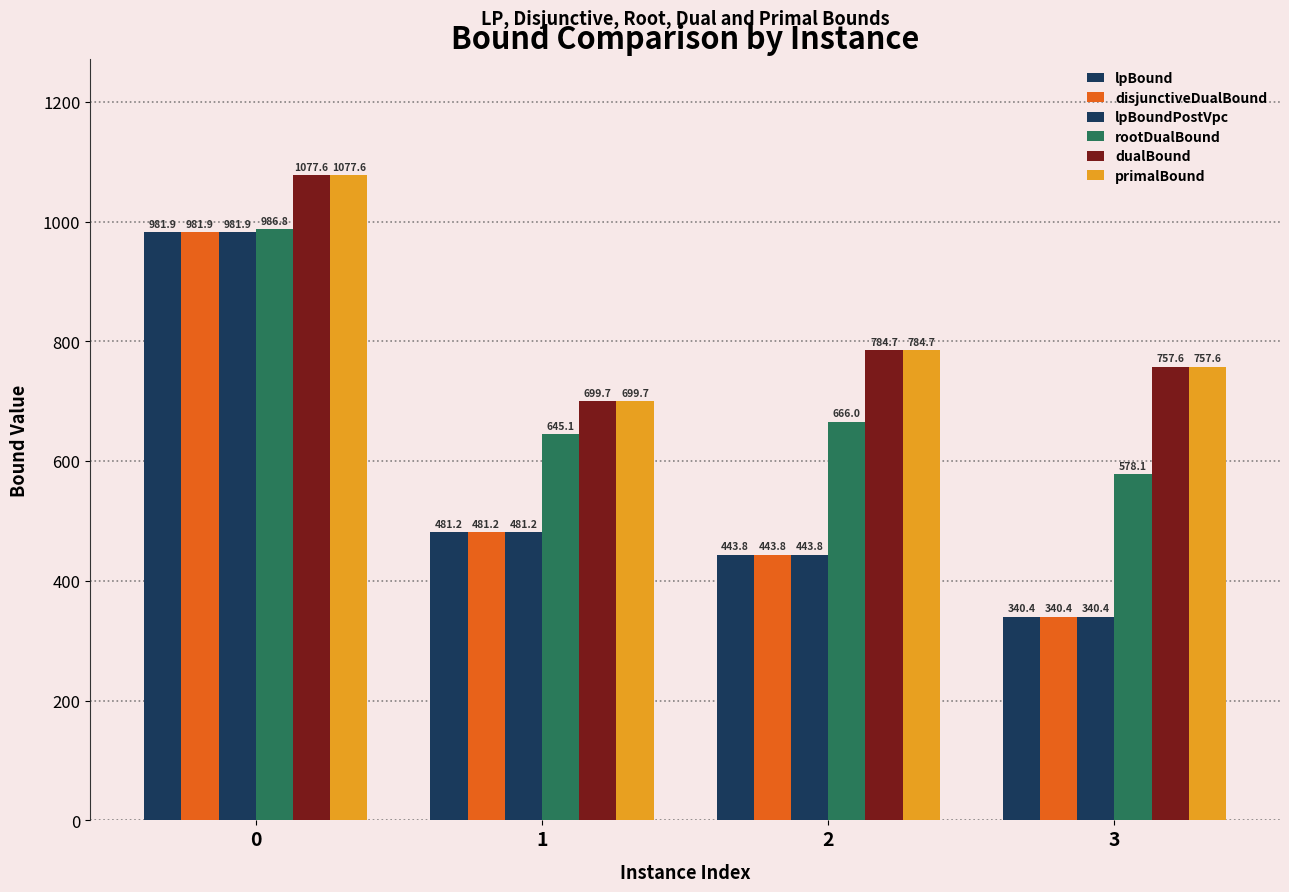

Which category has the lowest value across all series?

3